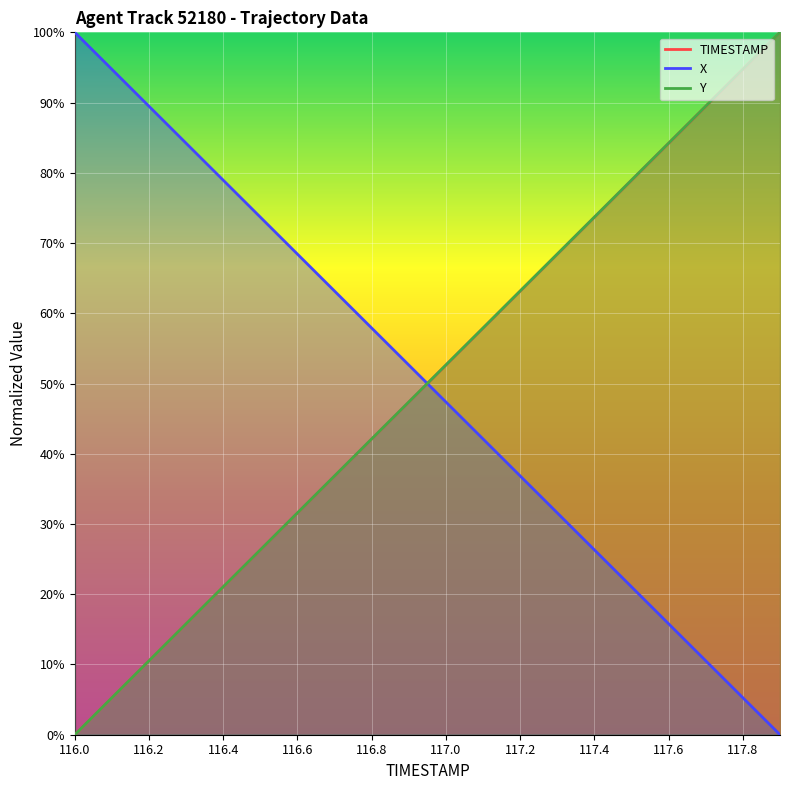

How many values in the Y series exceed 52?

10